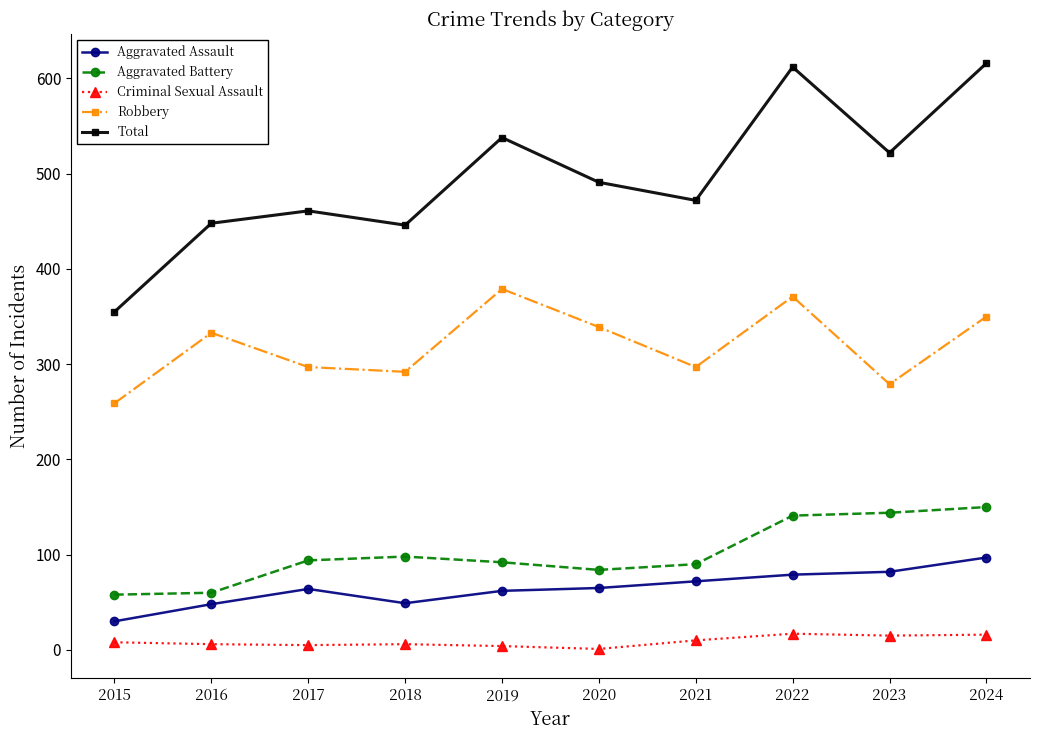

In Robbery, how many points are lower than both neighbors (excluding endpoints)?

3